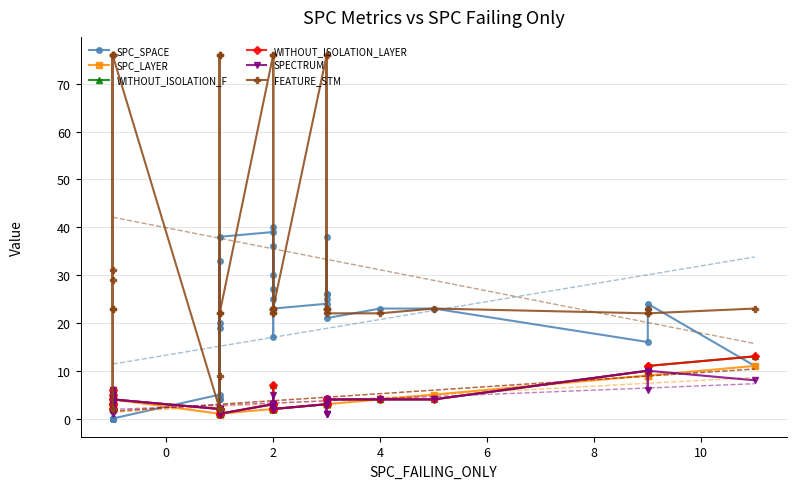

How many series are shown in this chart?

6